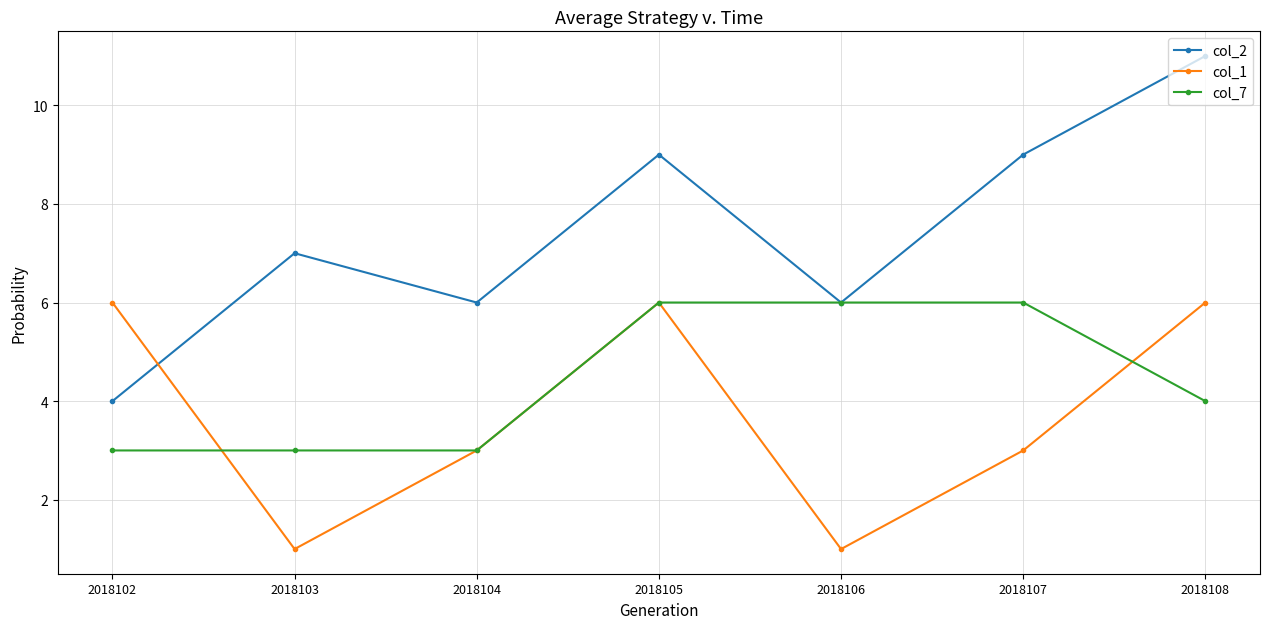

Count the number of categories in the chart.

7